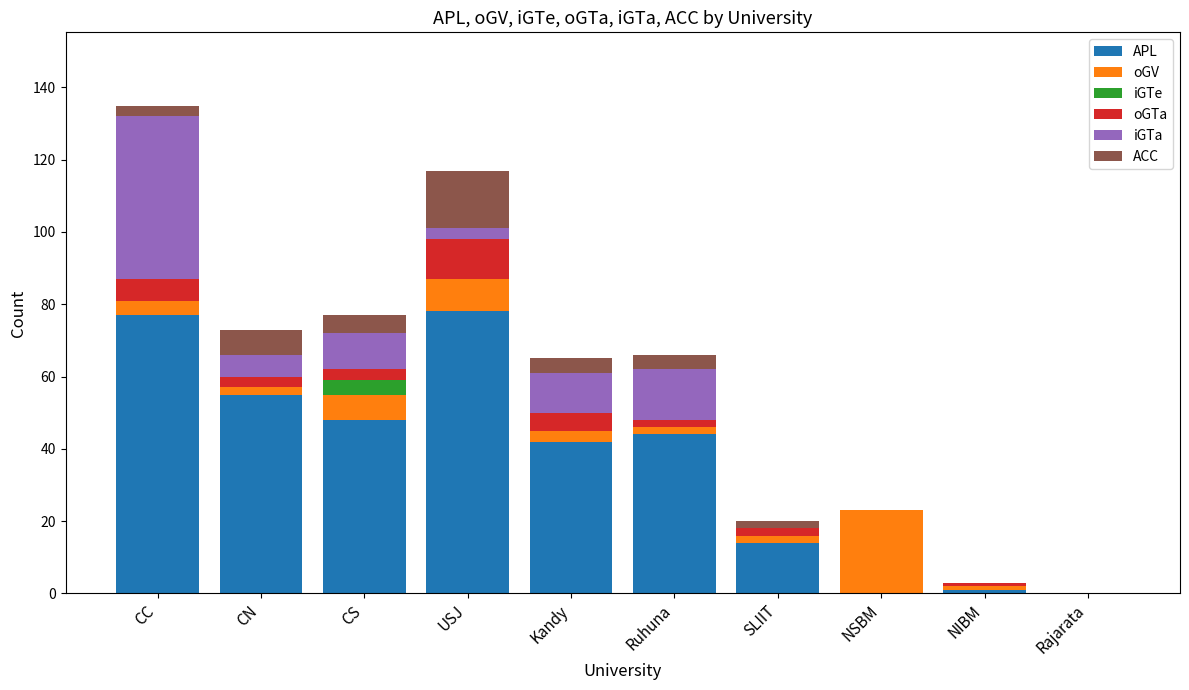

What is the highest value of the APL series?

78